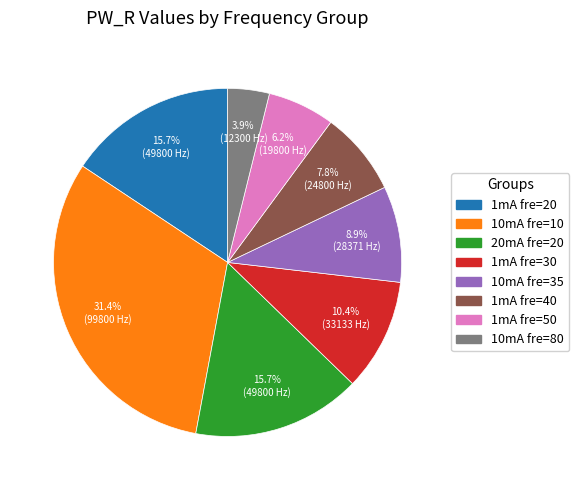

Is there any slice that represents more than half of the pie?

No